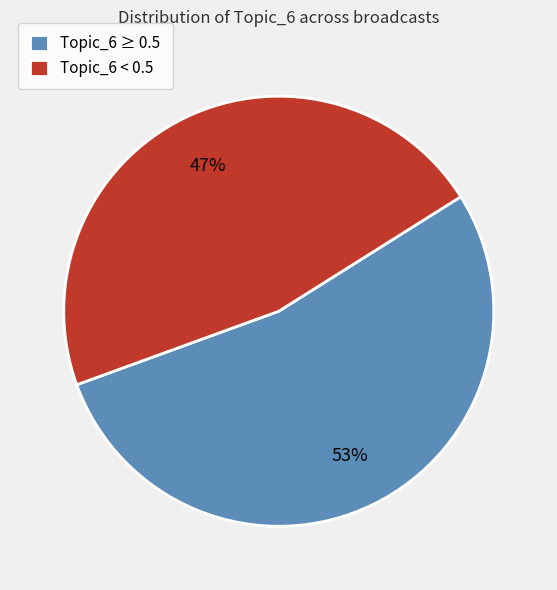

Count the number of slices in the pie.

2